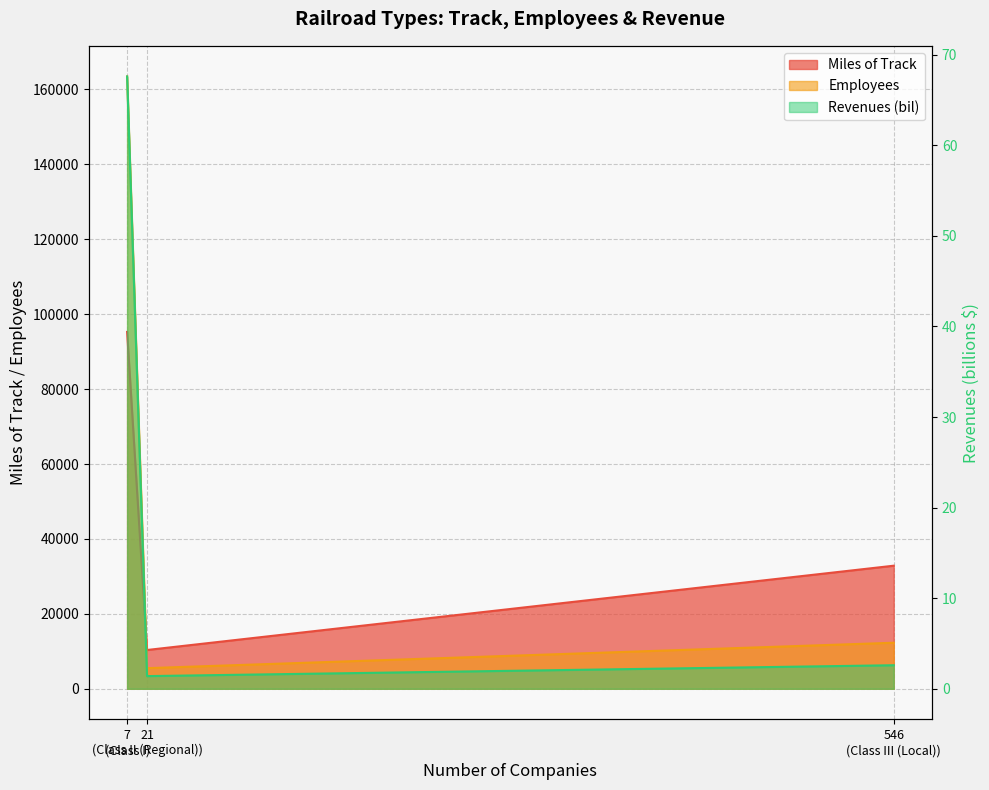

How many series are shown in this chart?

3